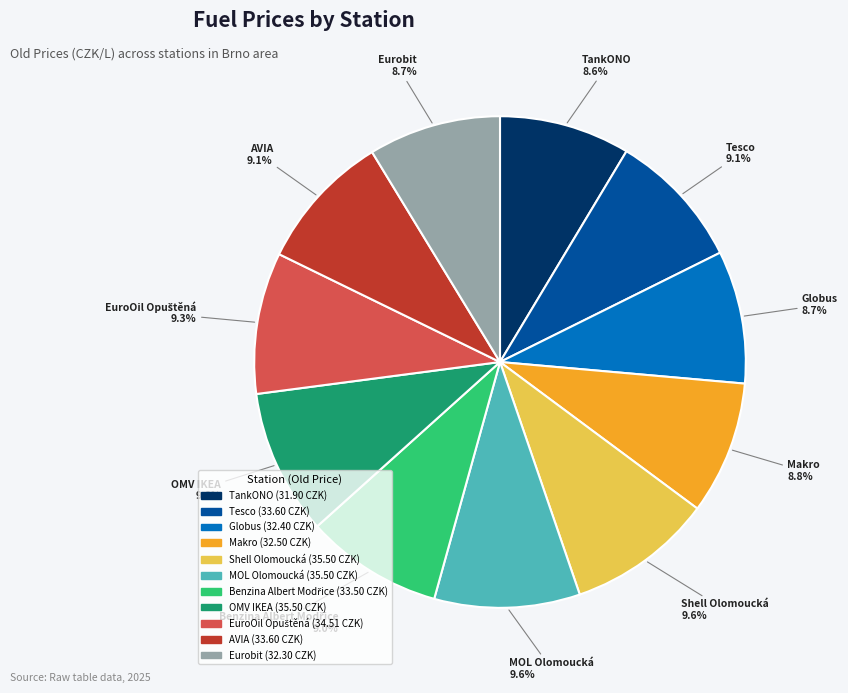

Is there a majority slice in this chart?

No